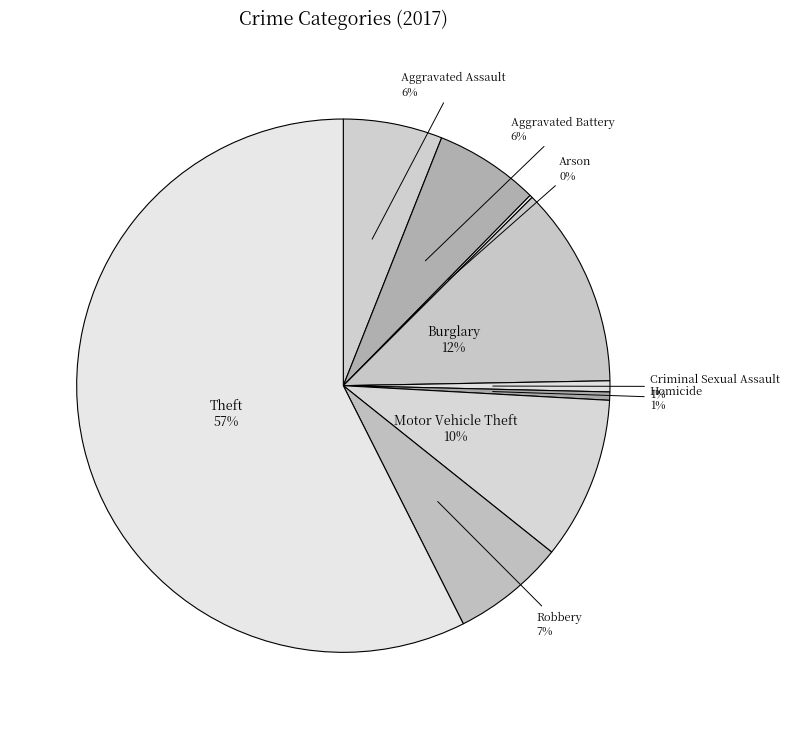

To the nearest percent, what portion does Aggravated Assault represent?

6%